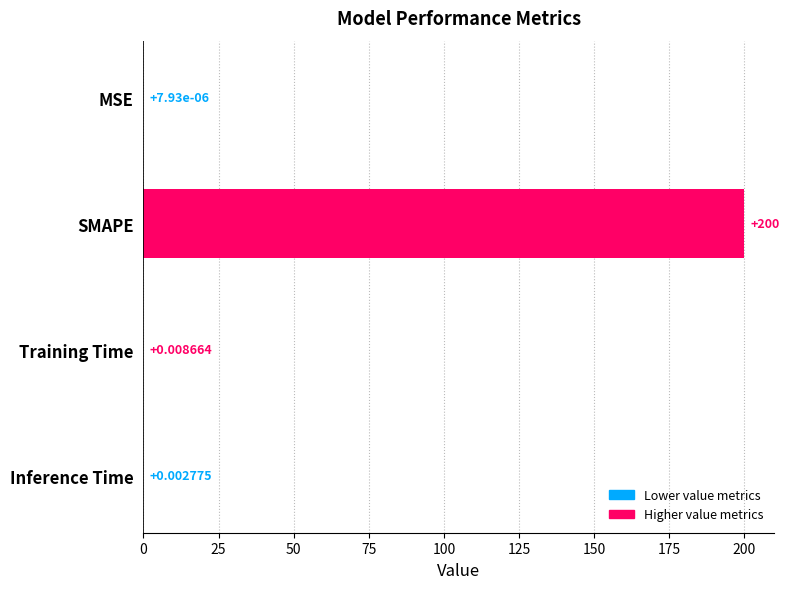

Which category has the highest value across all series?

SMAPE